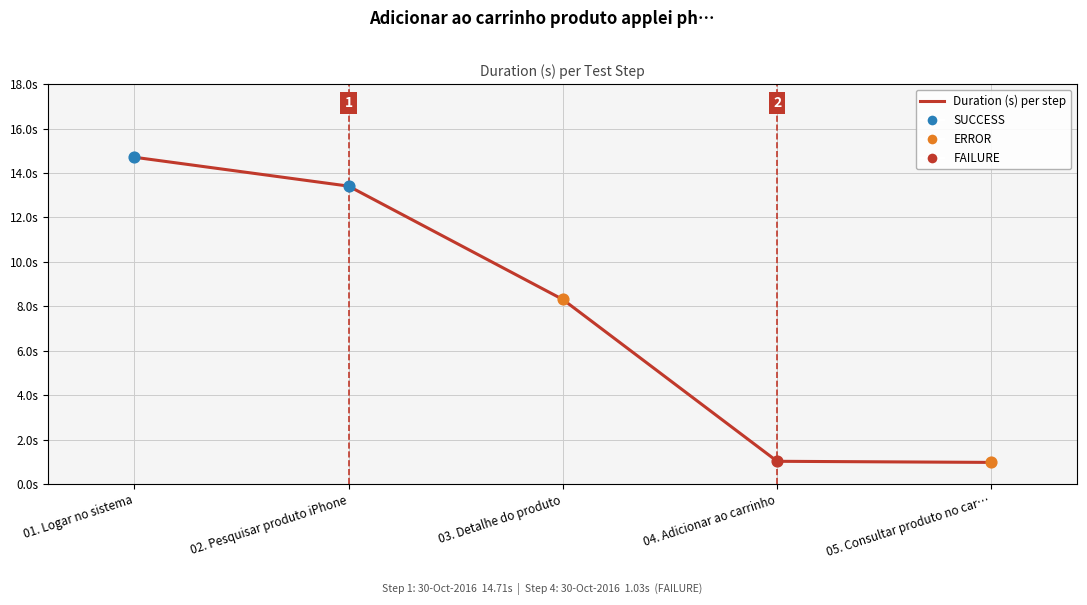

What is the change in value from 02. Pesquisar produto iPhone to 04. Adicionar ao carrinho?

-12.4